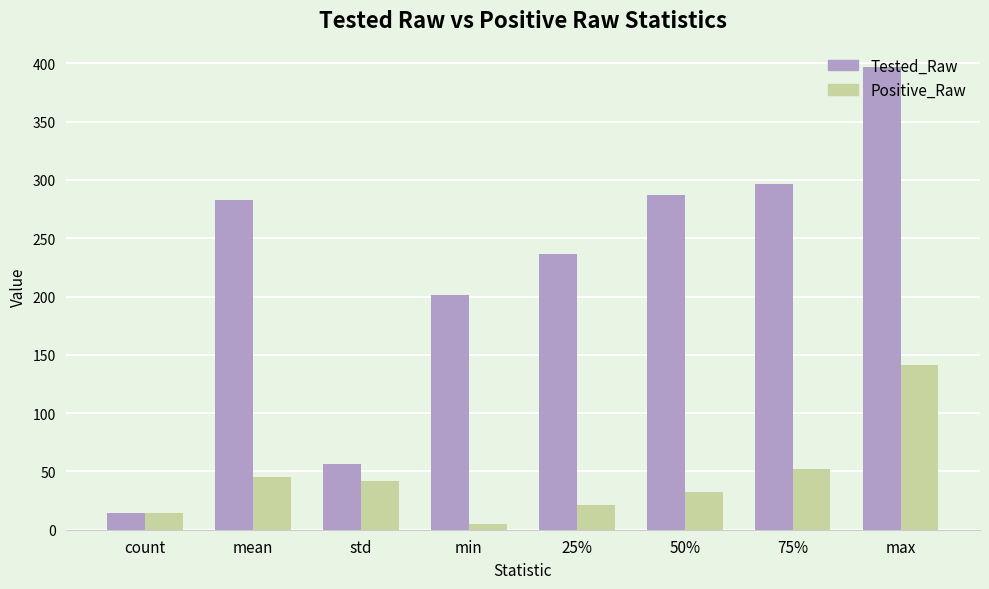

True or false: Positive_Raw has a value of 32.5 at 50%.

True